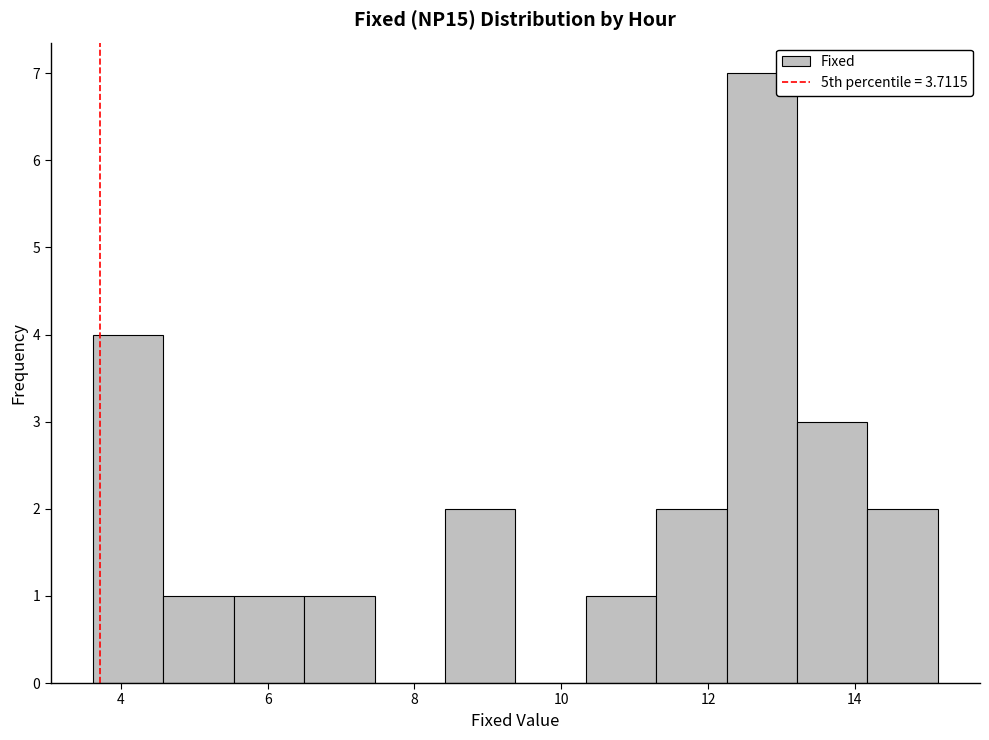

Reading left to right, transcribe this chart: for each bar, give the range it covers on the x-axis and its height. Neither the bar edges nor the heights are printed on the chart, so give them approximately, as read against the axes.

3.6 to 4.6: 4
4.6 to 5.6: 1
5.6 to 6.4: 1
6.4 to 7.4: 1
7.4 to 8.4: 0
8.4 to 9.4: 2
9.4 to 10.4: 0
10.4 to 11.2: 1
11.2 to 12.2: 2
12.2 to 13.2: 7
13.2 to 14.2: 3
14.2 to 15.2: 2